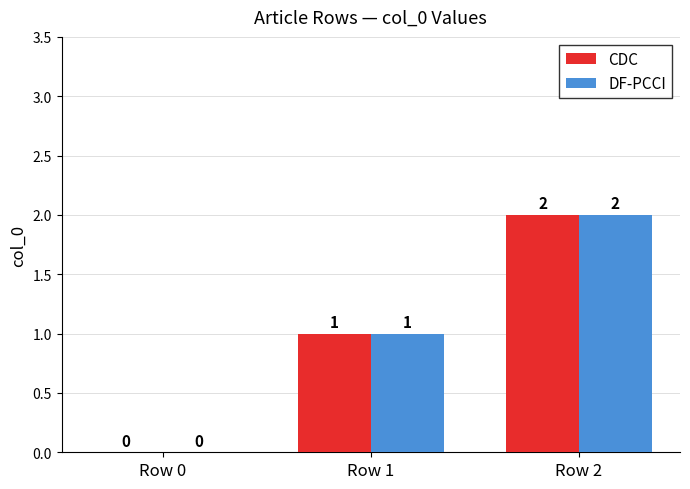

Is the value of DF-PCCI at Row 2 greater than the value of CDC at Row 1?

Yes